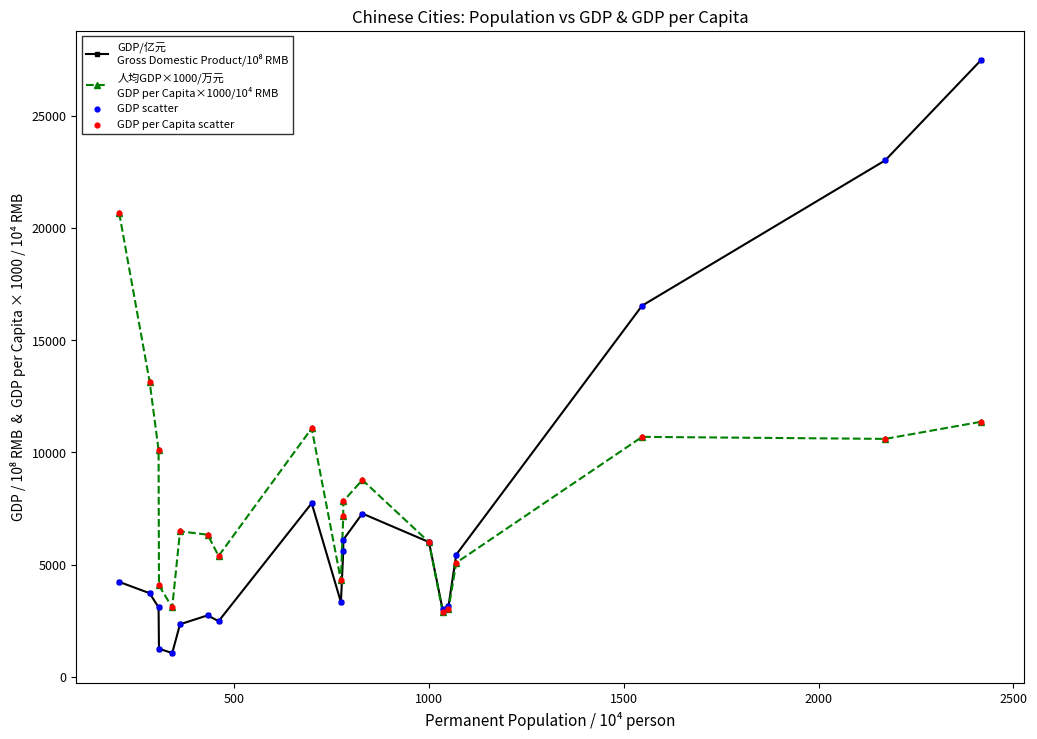

Is the value of GDP scatter at 11 greater than the value of GDP per Capita scatter at 2500?

No